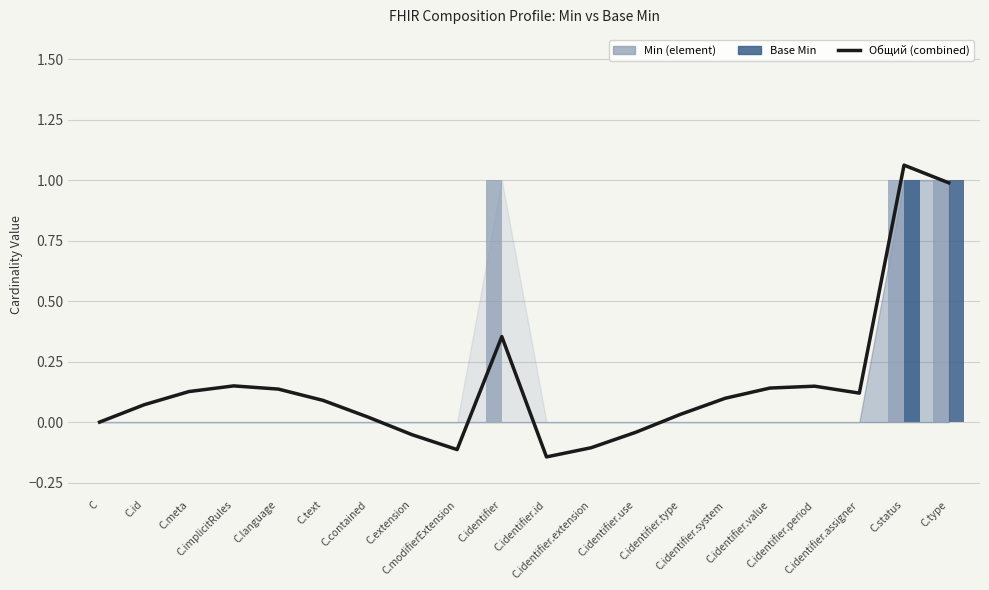

True or false: Общий (combined) has a value of 0.4 at C.status.

False